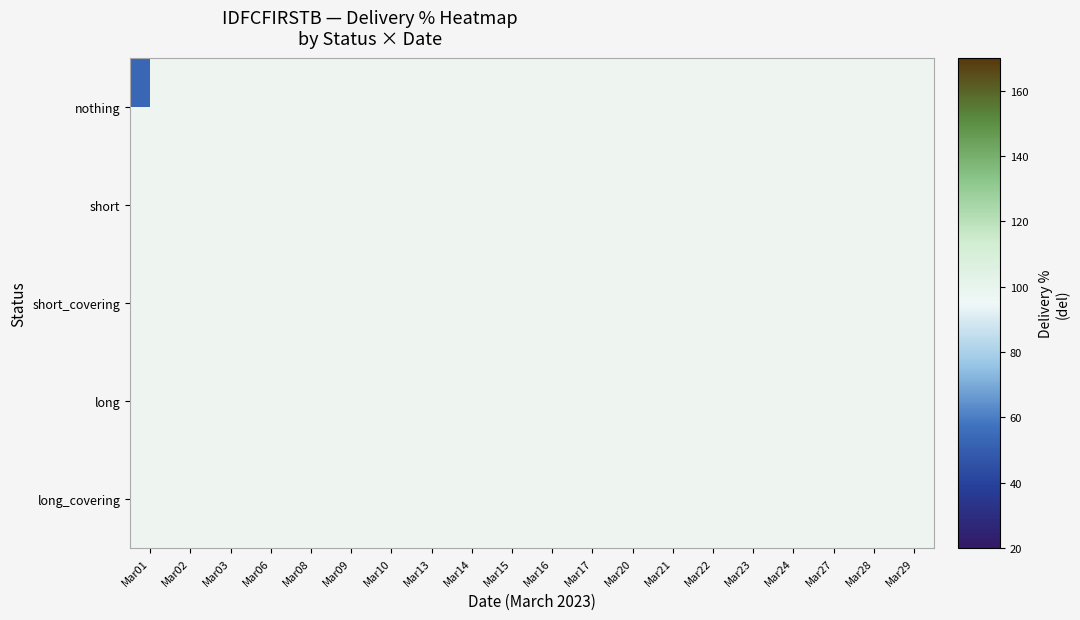

Which has a higher value, Mar02 or Mar06?

Mar06